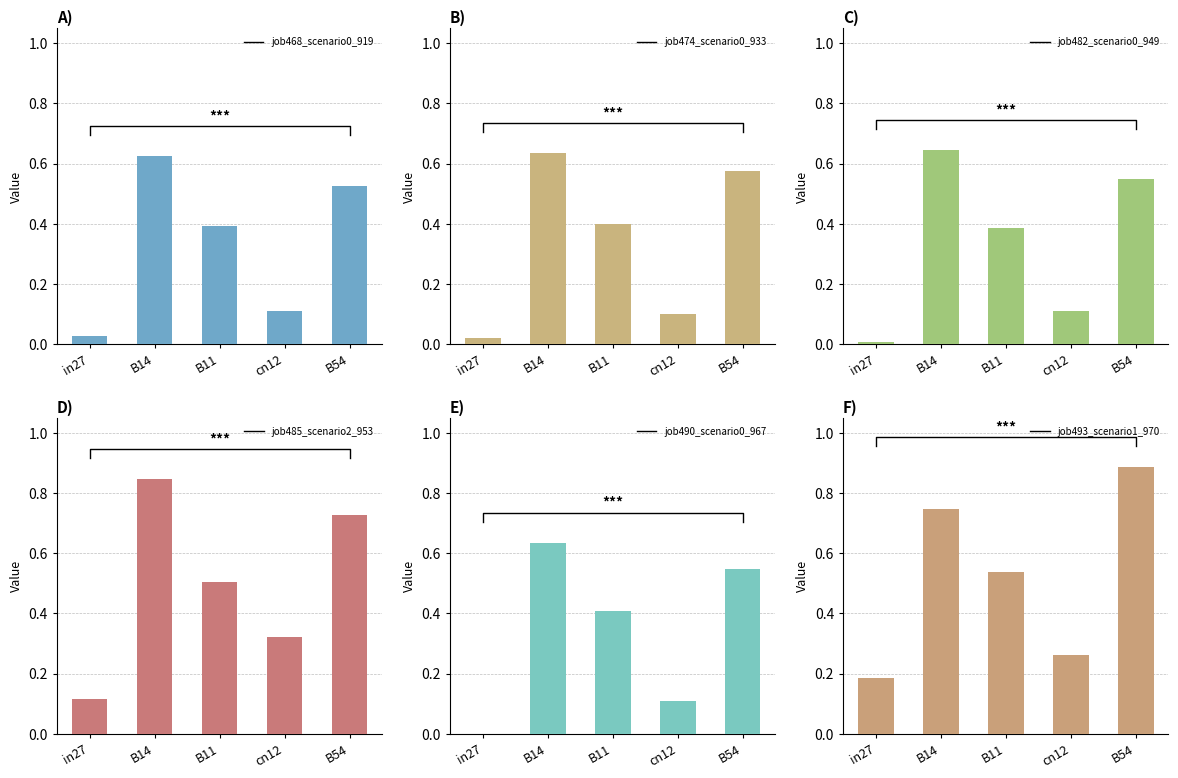

Count the number of categories in the chart.

5